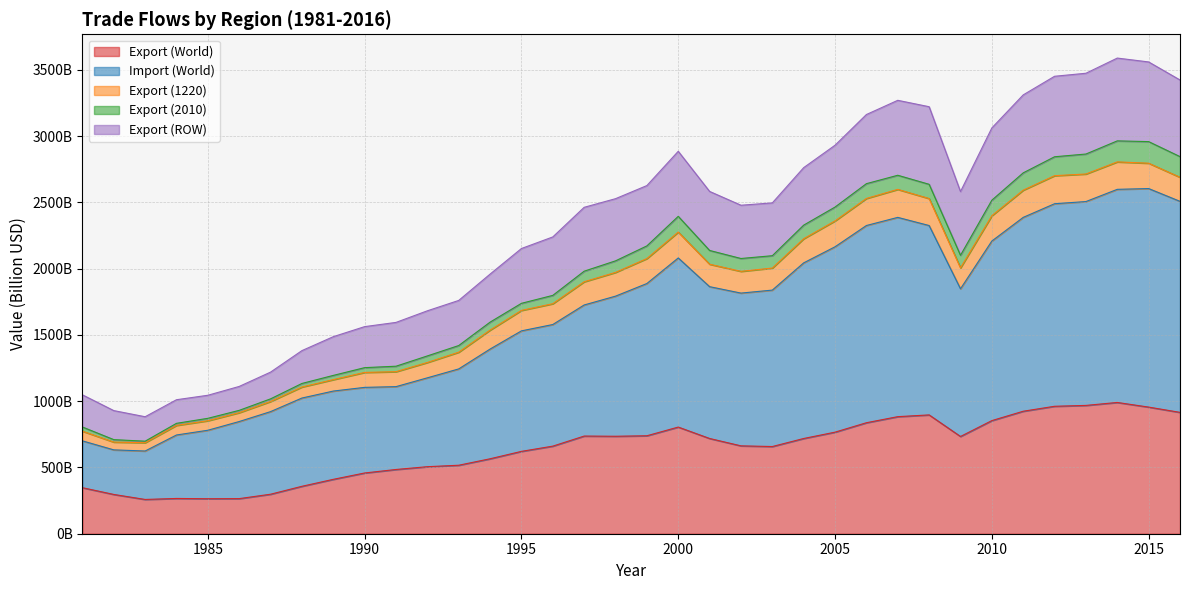

Is it true that Export (ROW) equals 4162.8 at 2003?

False